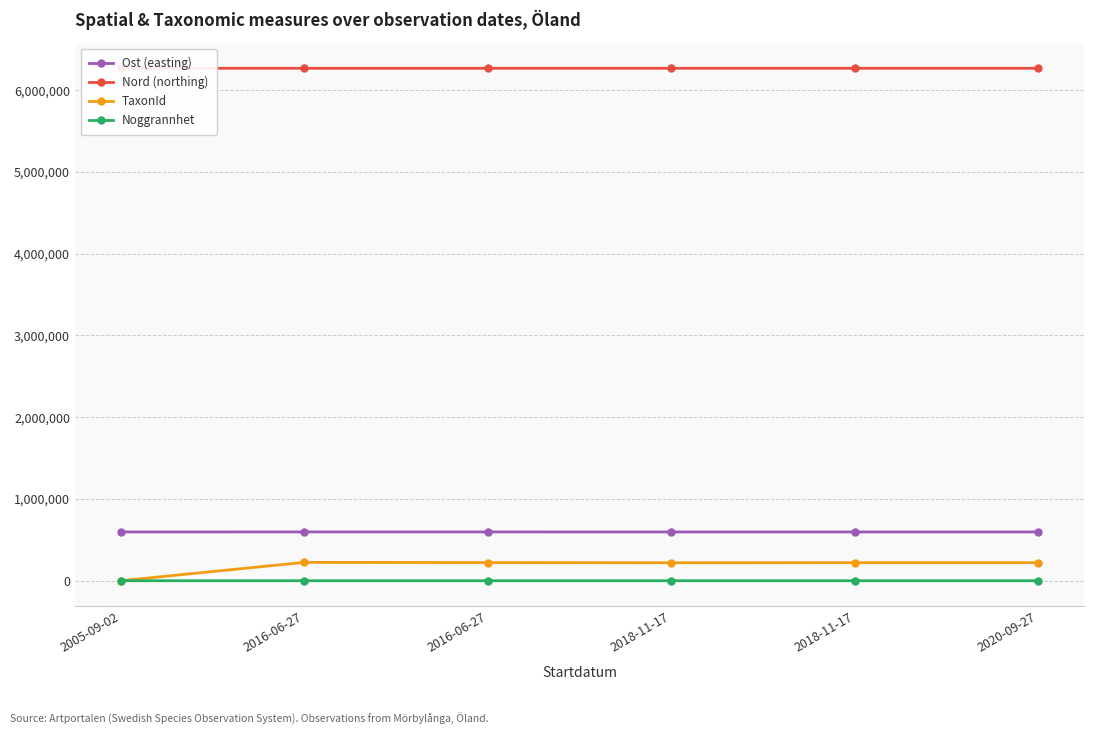

How many interior local peaks does the TaxonId series have?

1